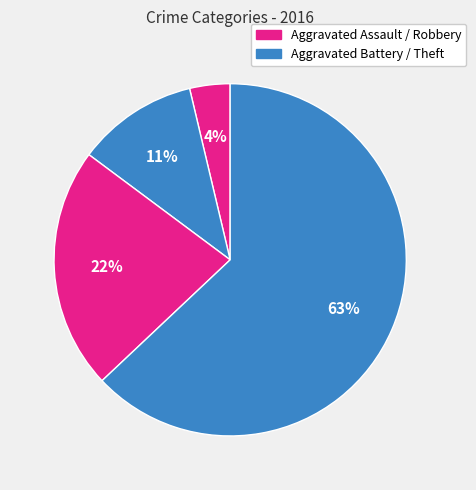

How many slices are in this pie chart?

4